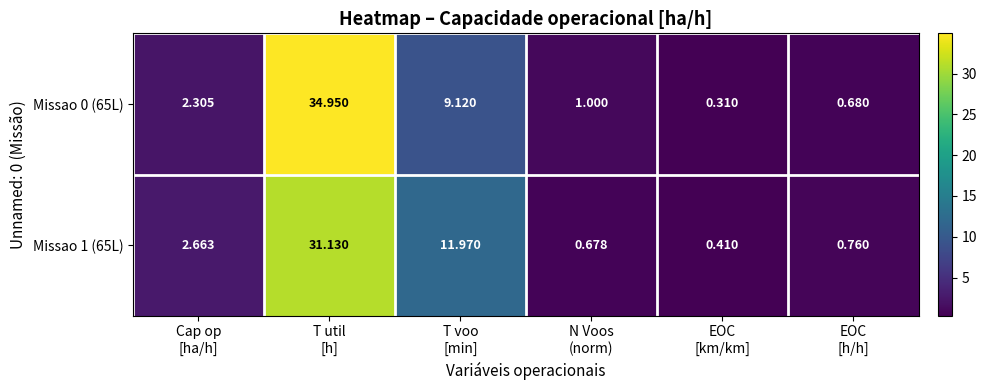

Which series has the largest total across all categories?

Missao 0 (65L)